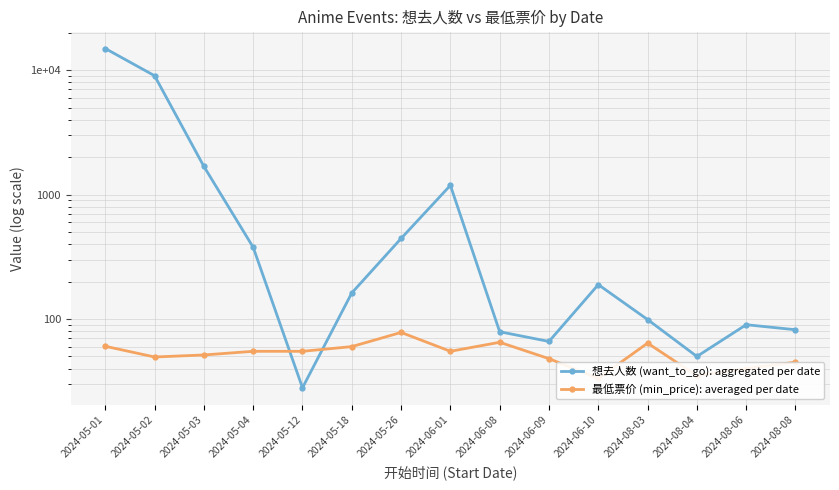

True or false: 最低票价 (min_price): averaged per date has more than 1 interior local peaks.

True